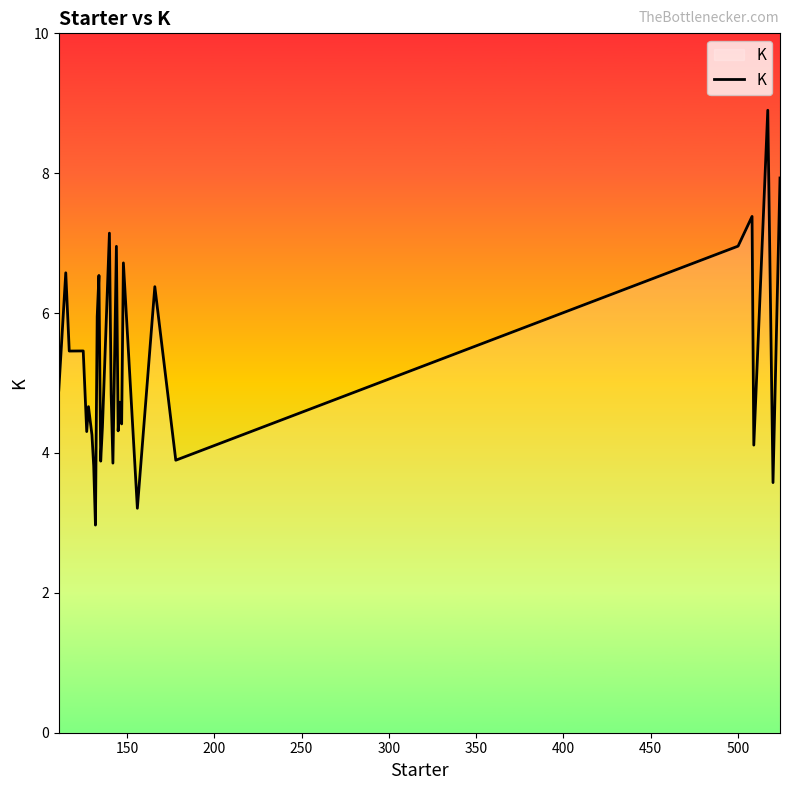

Count the number of data series in this chart.

1